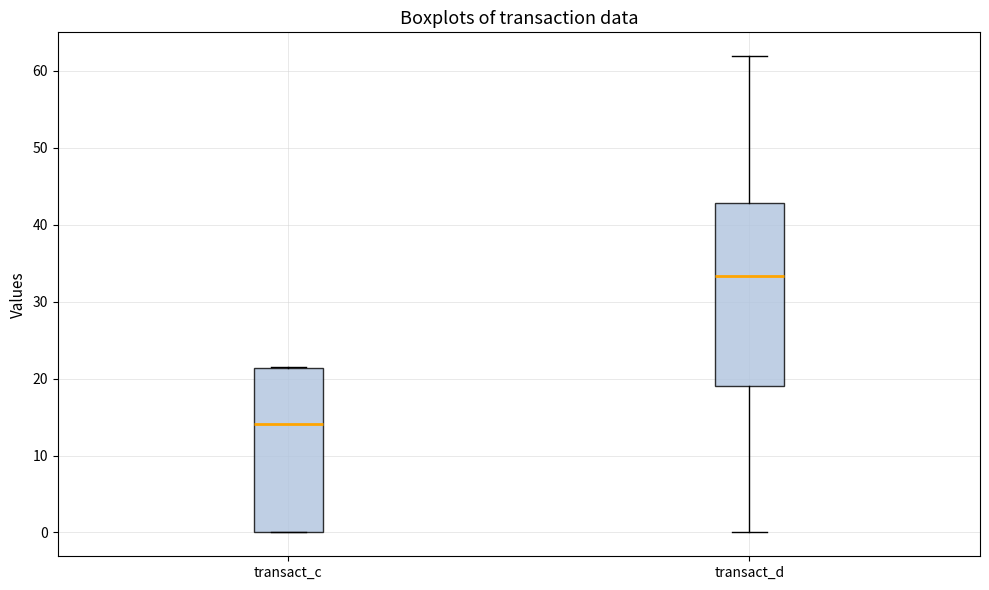

Reading left to right, transcribe this box plot: for each box, give where its median line is, the range the box spans, and where its two whiskers end, as read against the y-axis. The values are not printed on the chart, so give them approximately, as read against the axis.

transact_c: median 14, box 0 to 21, whiskers 0 to 22
transact_d: median 33, box 19 to 43, whiskers 0 to 62